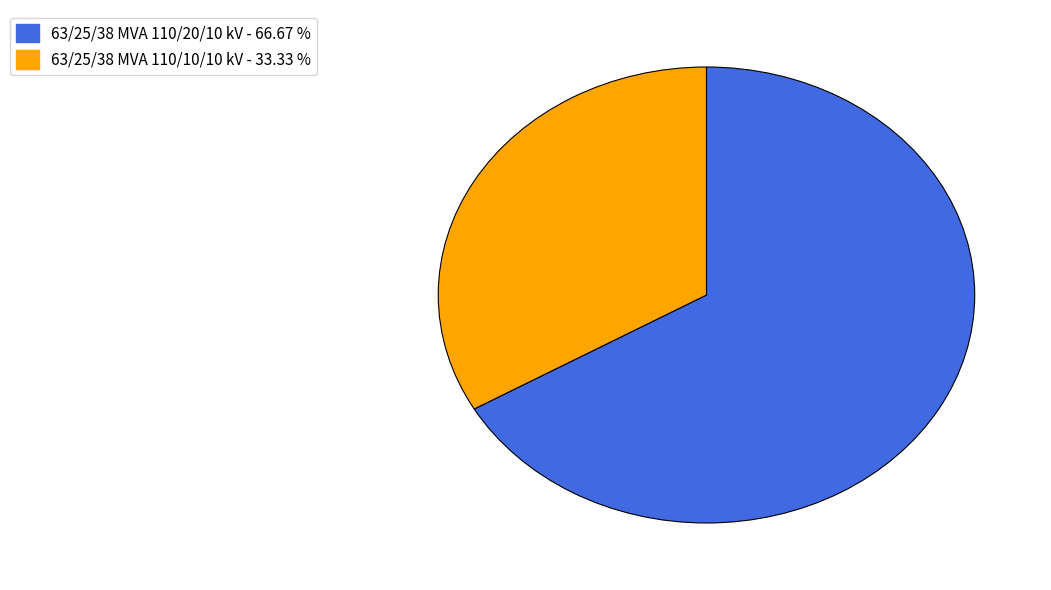

Which has a higher value, 63/25/38 MVA 110/20/10 kV or 63/25/38 MVA 110/10/10 kV?

63/25/38 MVA 110/20/10 kV